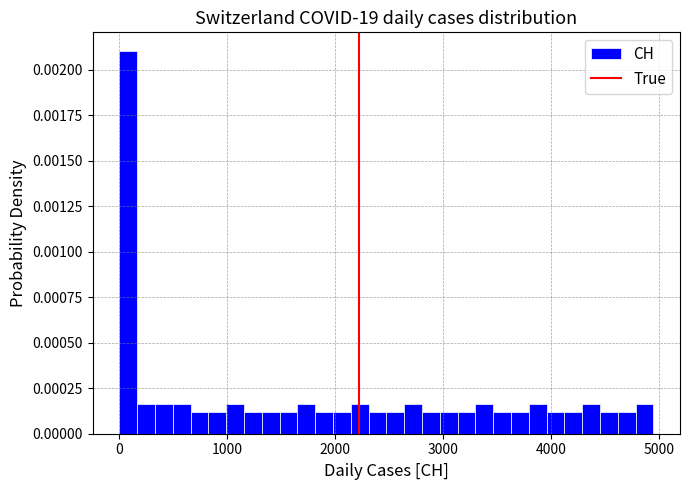

Around what value on the x-axis is the tallest bar? Give the approximate position of its centre, as read against the axis.

100